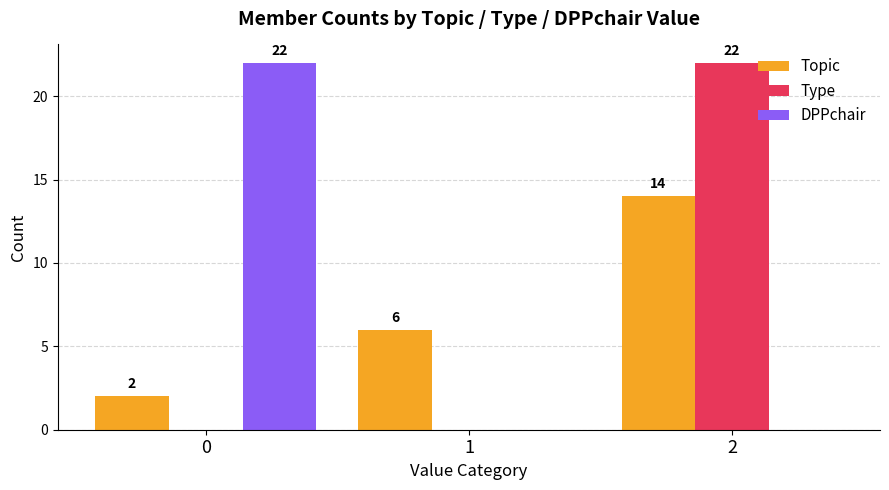

What is the maximum value shown in the chart?

22